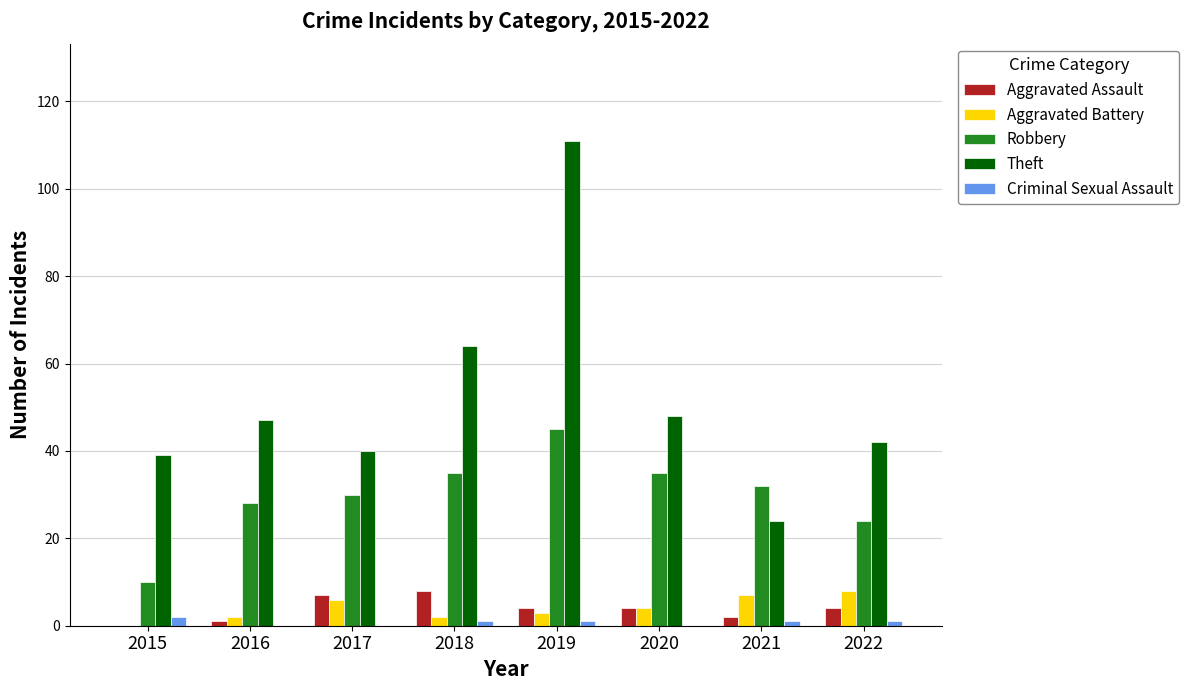

Reading left to right, extract all data points from this chart.

Aggravated Assault: 0	1	7	8	4	4	2	4
Aggravated Battery: 0	2	6	2	3	4	7	8
Robbery: 10	28	30	35	45	35	32	24
Theft: 39	47	40	64	111	48	24	42
Criminal Sexual Assault: 2	0	0	1	1	0	1	1